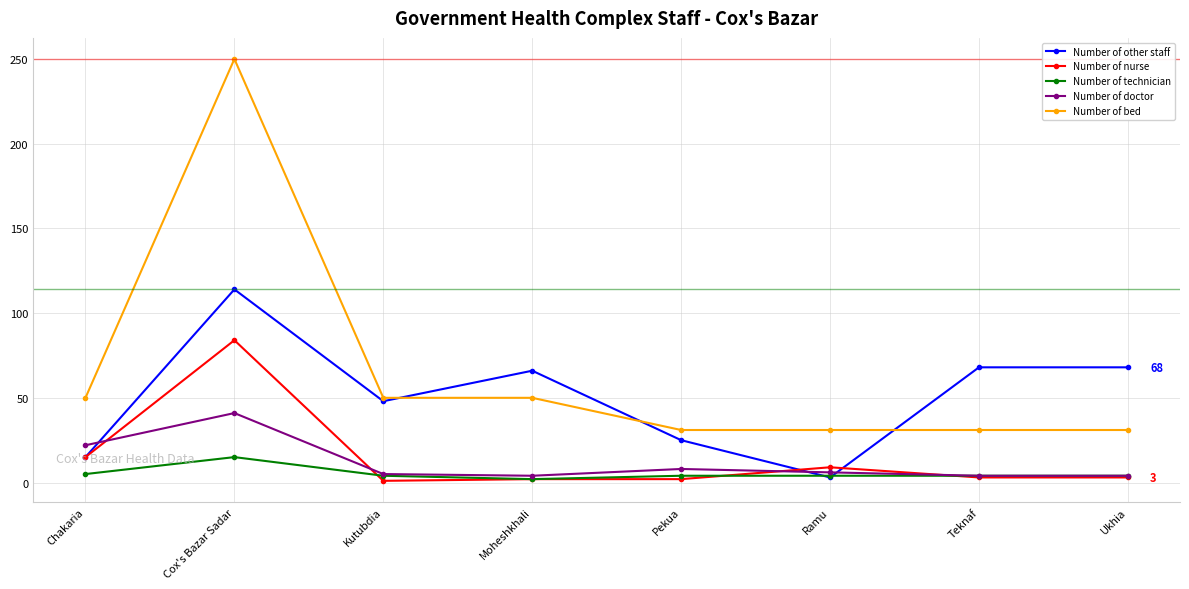

At which category does Number of other staff reach its first local valley?

Kutubdia